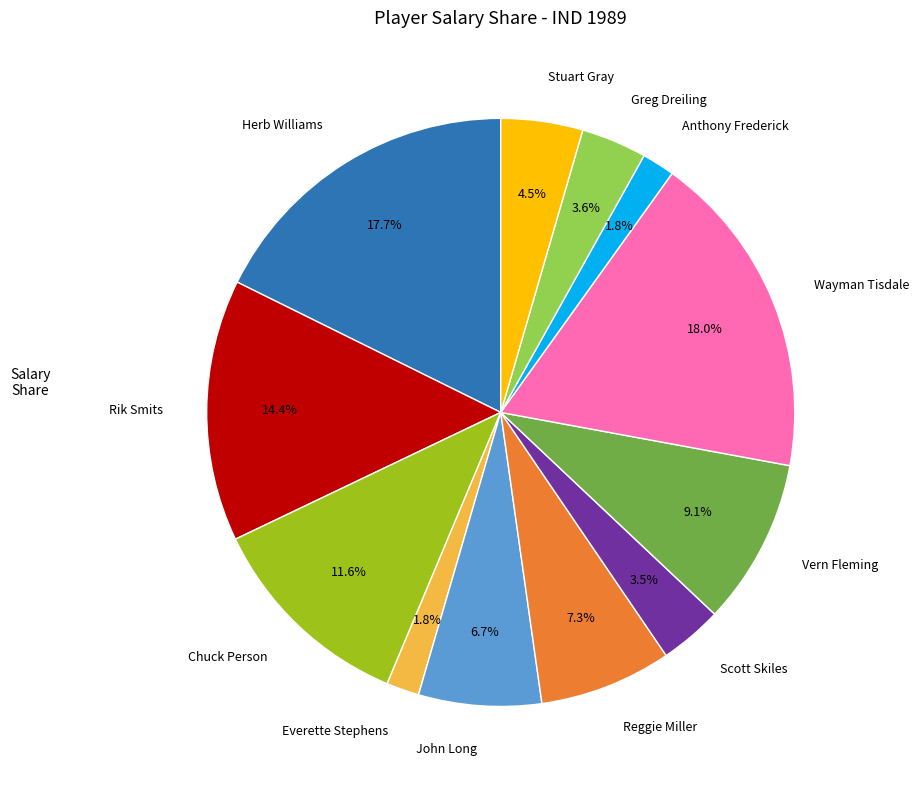

What is the ratio of the value at Anthony Frederick to the value at Scott Skiles?

0.5